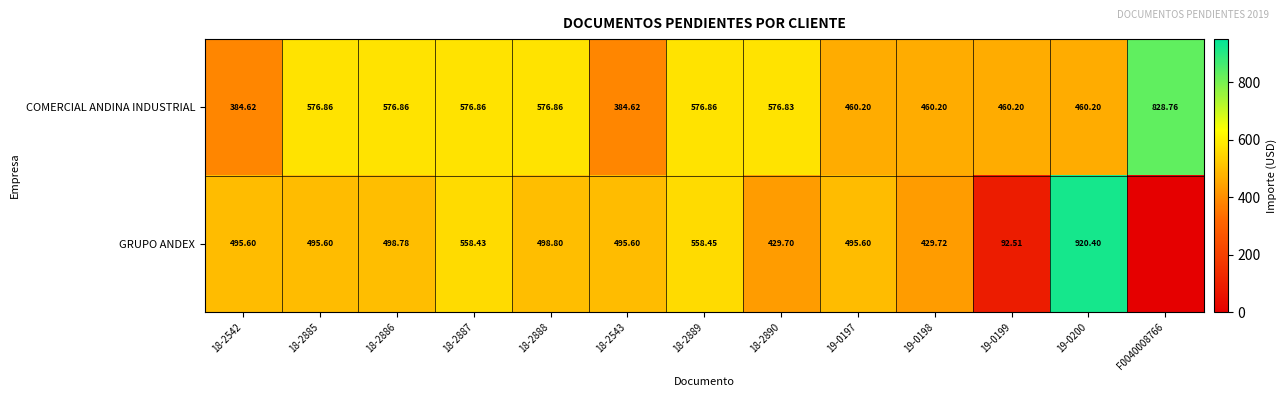

Is the value of COMERCIAL ANDINA INDUSTRIAL at 18-2542 greater than the value of GRUPO ANDEX at 18-2542?

No